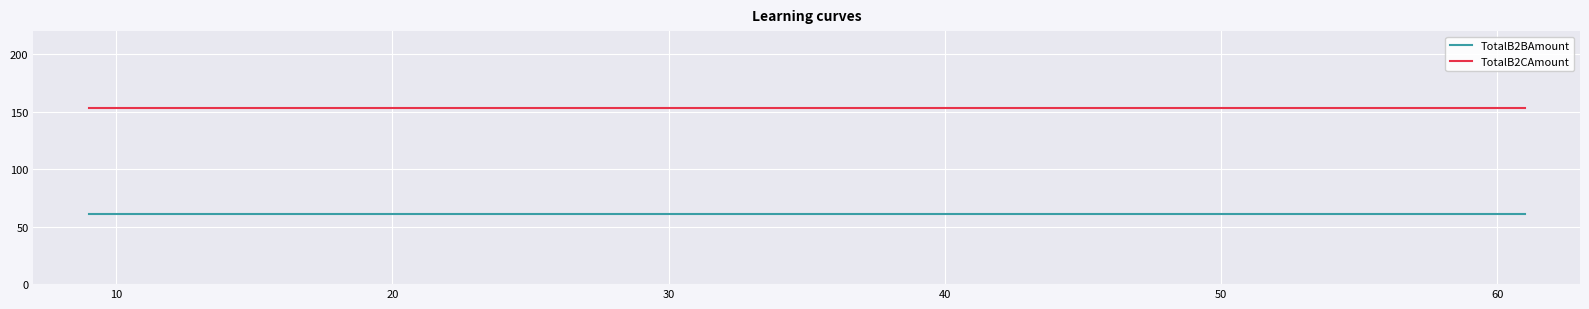

What is the greatest value displayed?

153.4